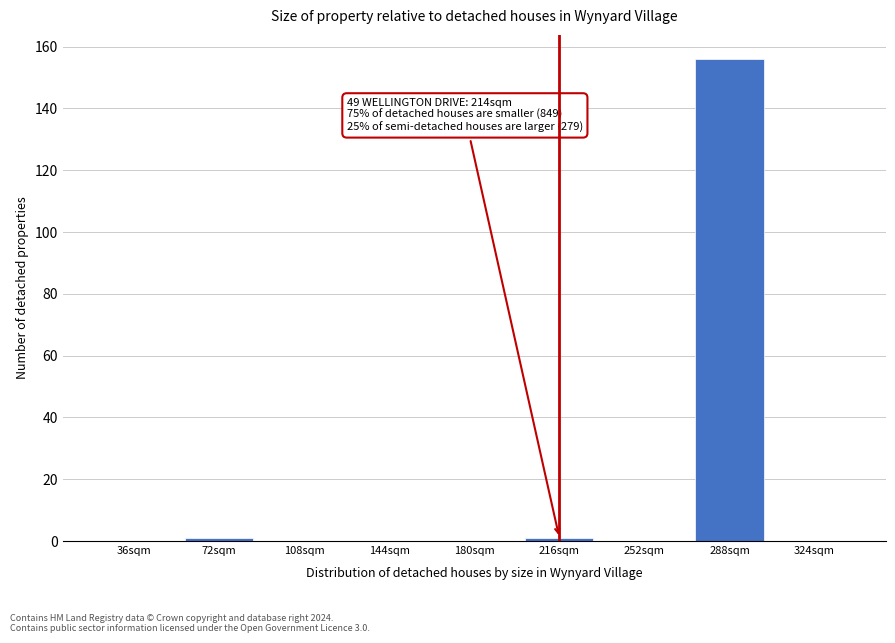

Reading left to right, extract all data points from this chart.

36sqm=0	72sqm=1	108sqm=0	144sqm=0	180sqm=0	216sqm=1	252sqm=0	288sqm=156	324sqm=0